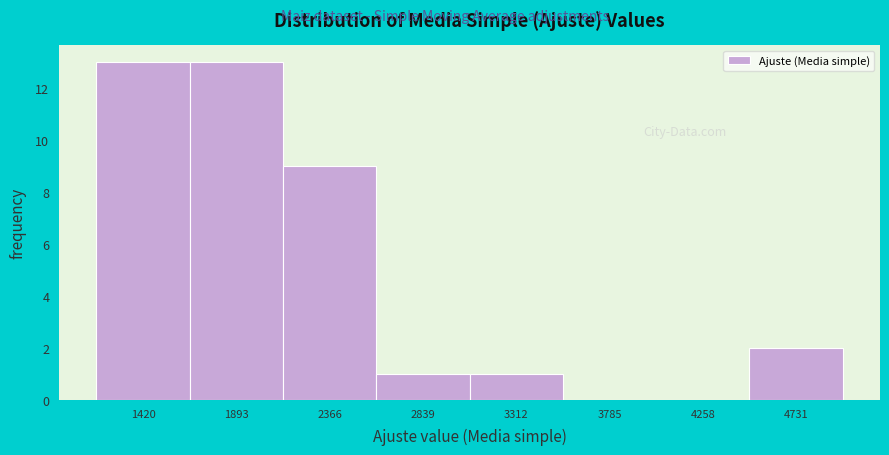

Reading left to right, transcribe this chart: for each bar, give the range it covers on the x-axis and its height. Neither the bar edges nor the heights are printed on the chart, so give them approximately, as read against the axes.

1200 to 1650: 13
1650 to 2150: 13
2150 to 2600: 9
2600 to 3100: 1
3100 to 3550: 1
3550 to 4000: 0
4000 to 4500: 0
4500 to 4950: 2